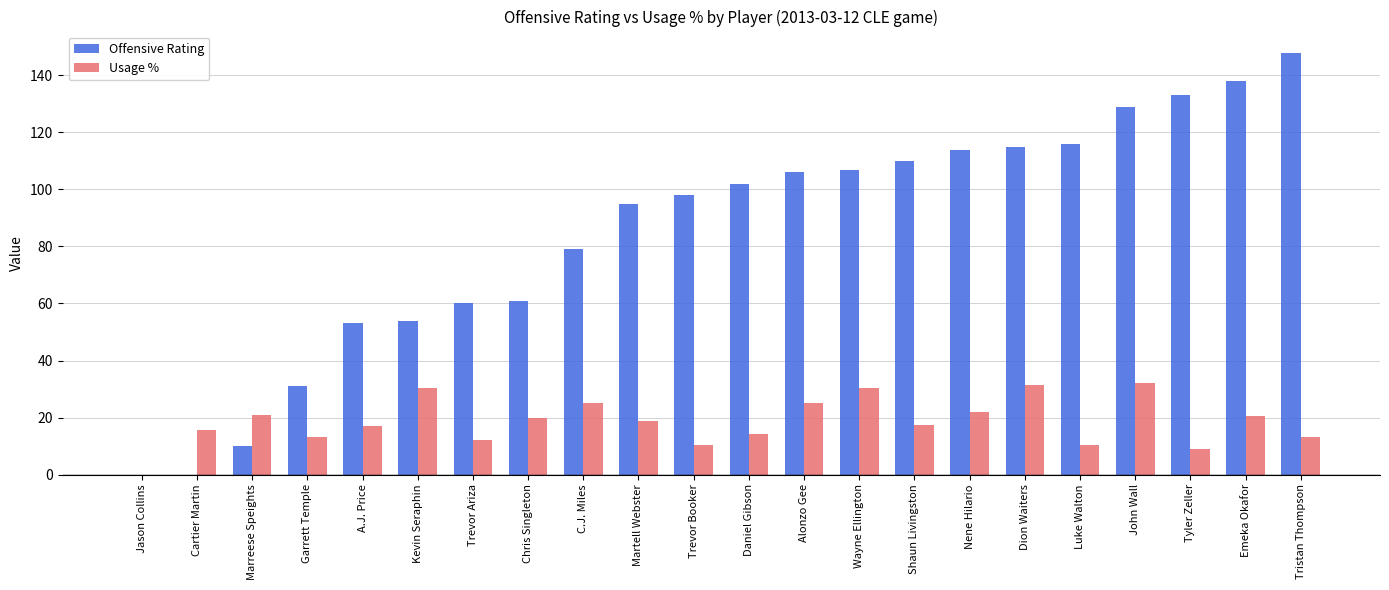

Which series has the largest range (max minus min)?

Offensive Rating